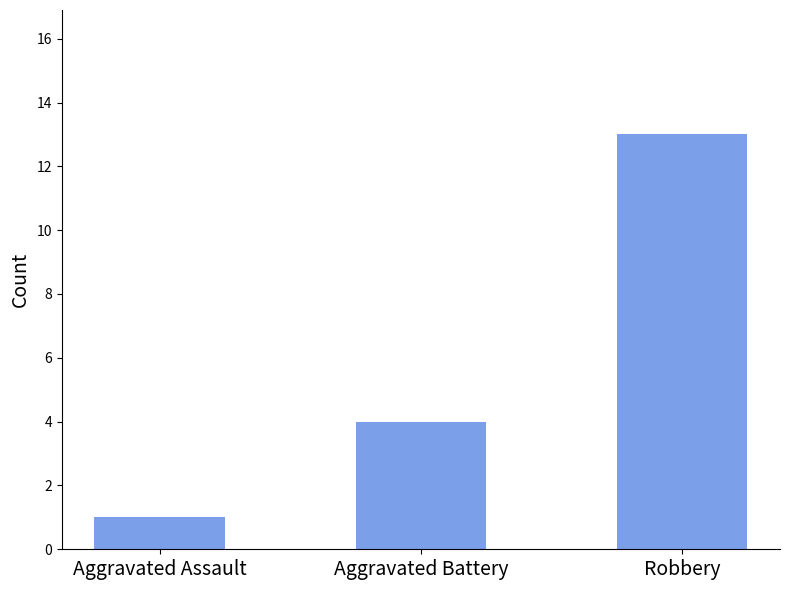

Reading right to left, what are all the values shown in this chart?

Robbery=13	Aggravated Battery=4	Aggravated Assault=1